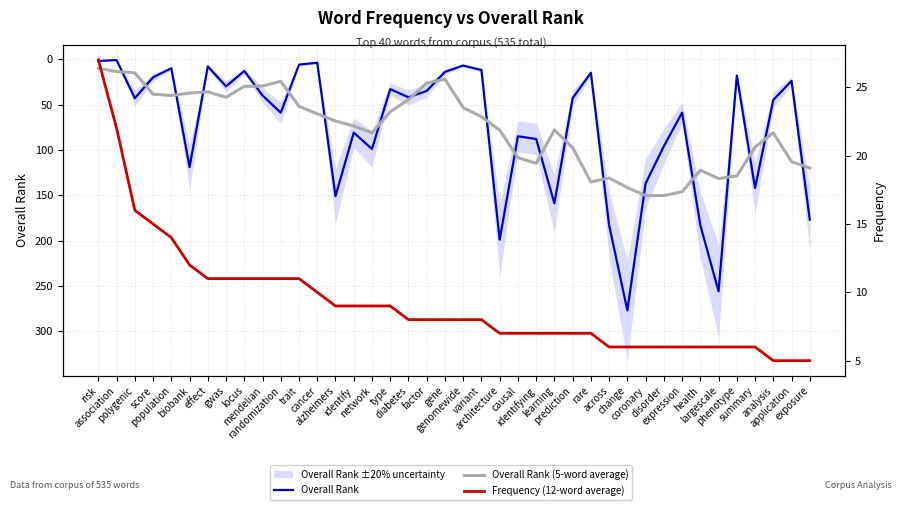

Which series has the widest spread of values?

Overall Rank